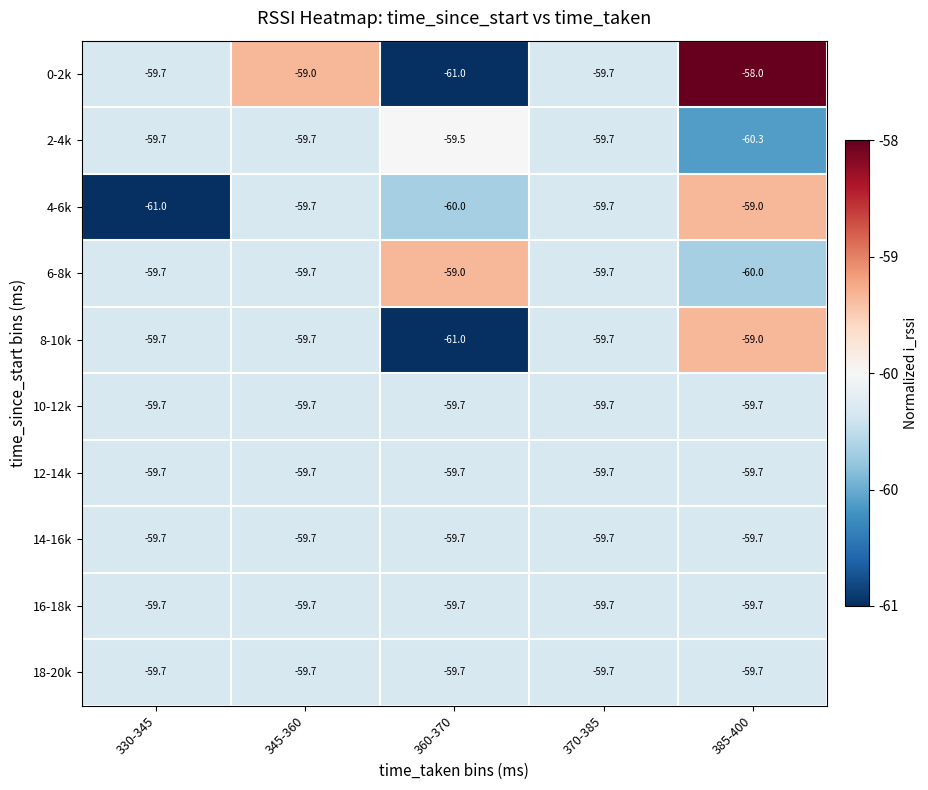

What is the minimum value shown in the chart?

-61.0